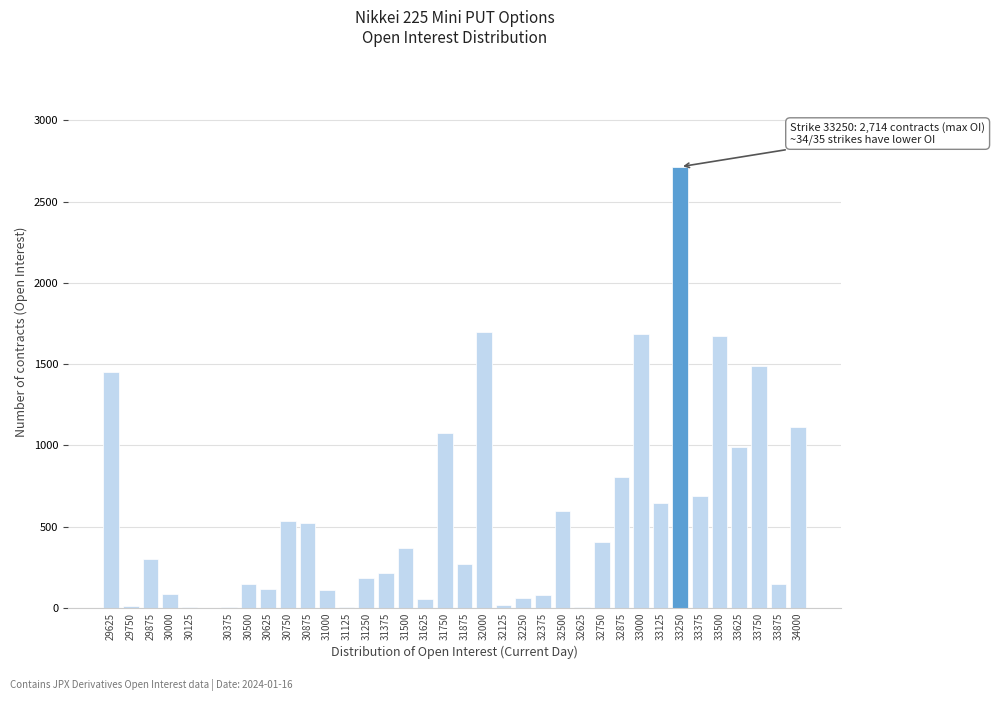

What is the maximum value shown in the chart?

2714